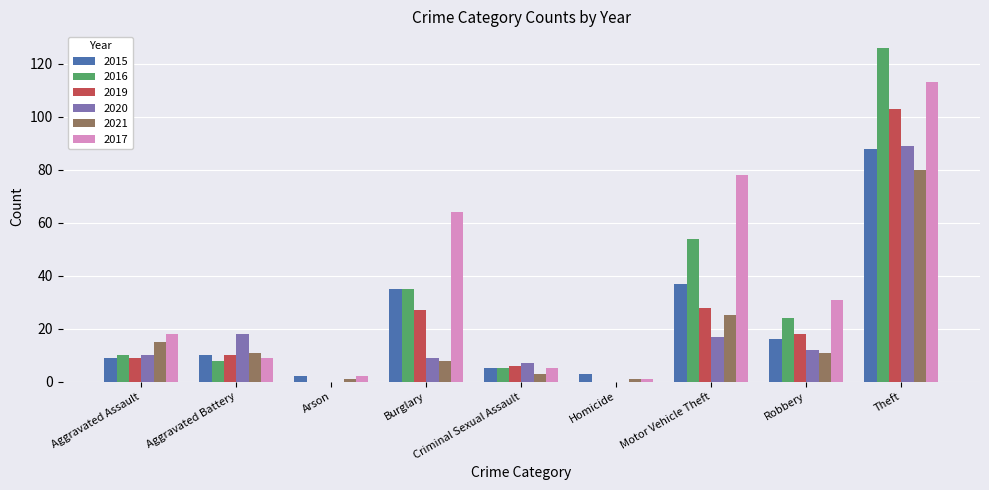

What is the total value across all series at Arson?

5